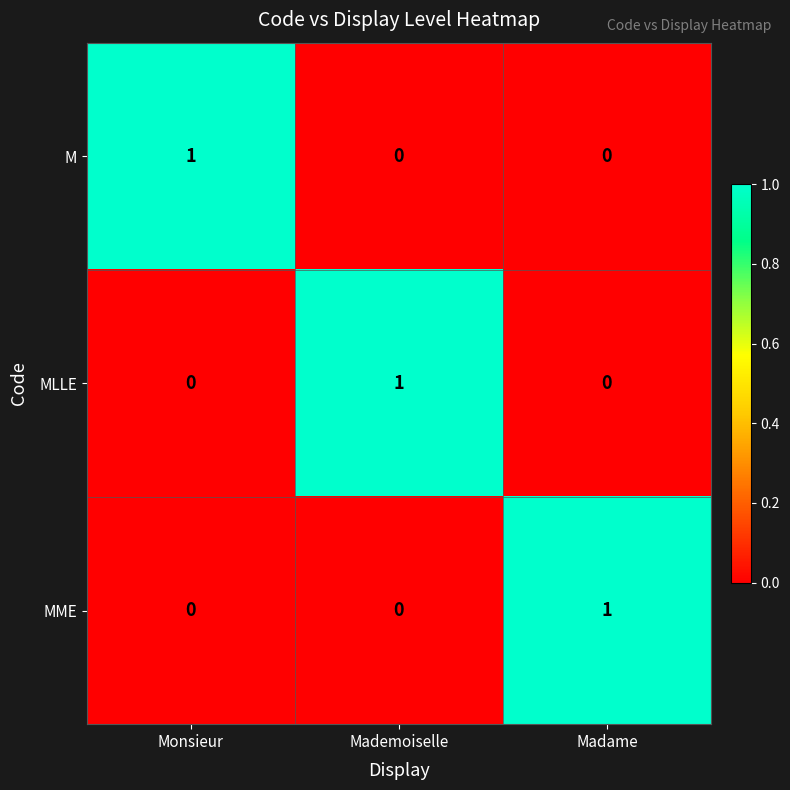

At how many categories does at least one series exceed 0?

3